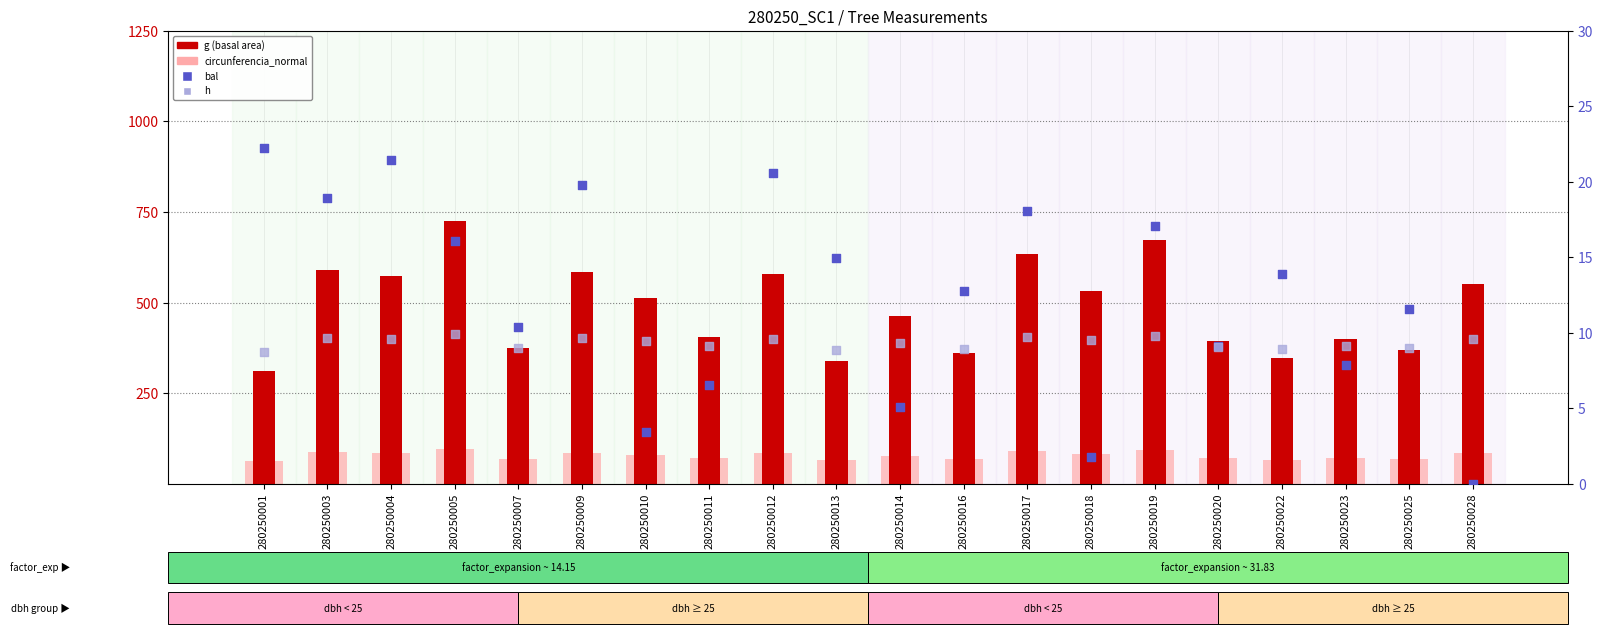

Is the value of h at 280250023 greater than the value of circunferencia_normal at 280250001?

No